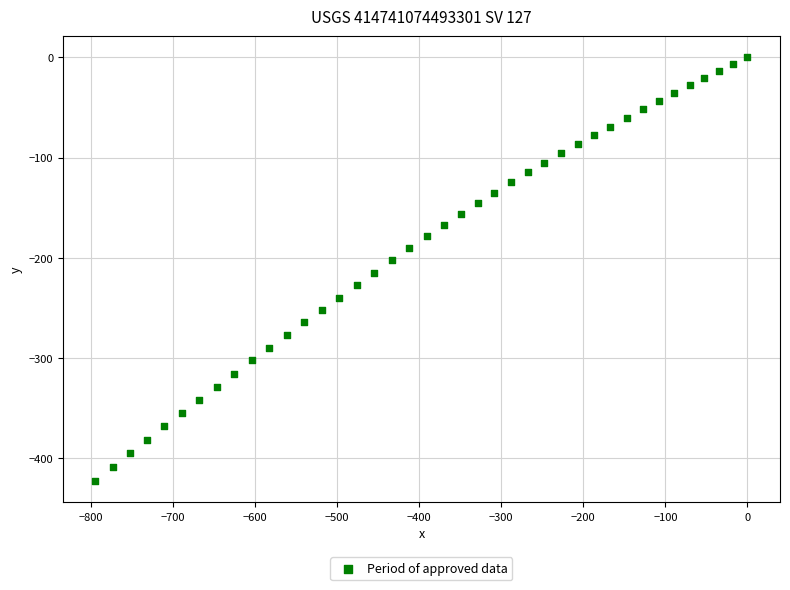

What is the range of X values (max minus min)?

794.5